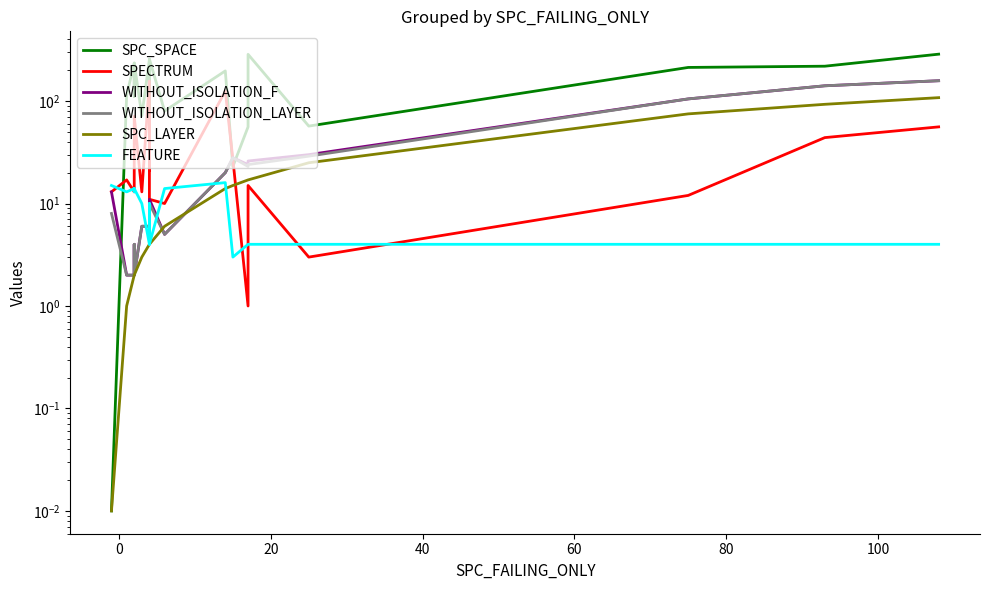

How many categories are shown in the chart?

20